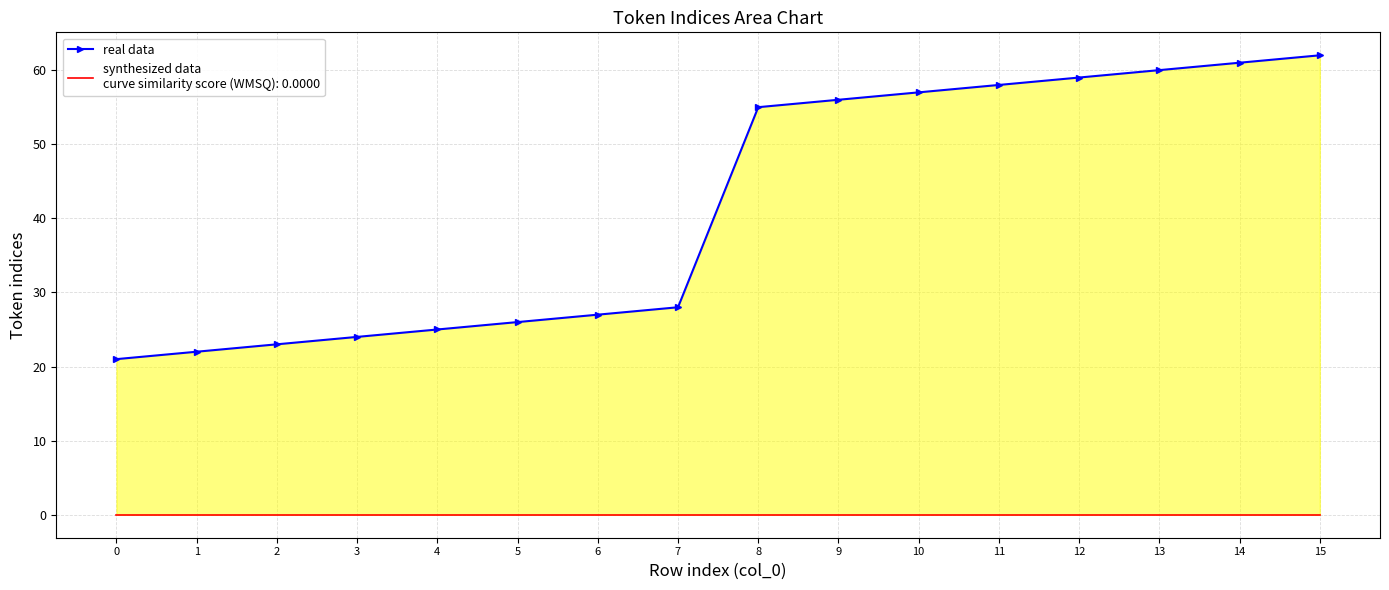

What is the change in value from 7 to 15?

+34